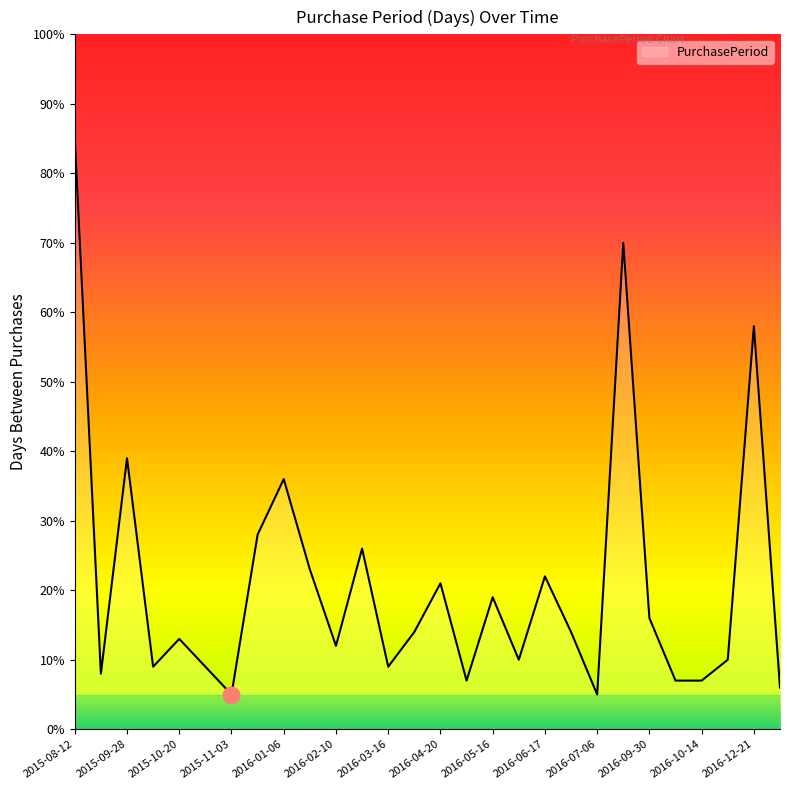

What is the difference between the maximum and minimum values?

80.0